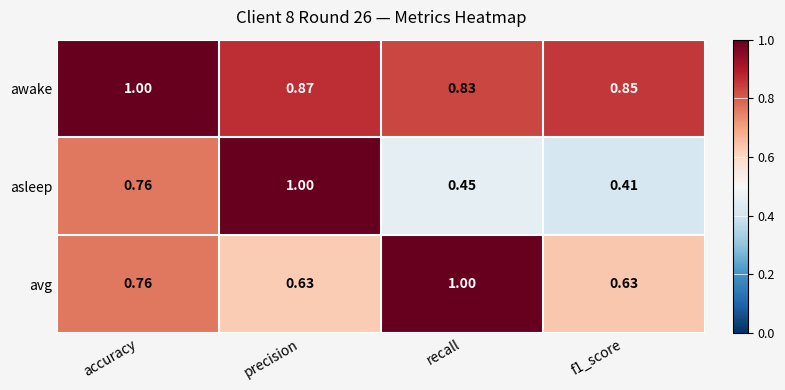

Rank the series by their average value, from lowest to highest.

asleep, avg, awake